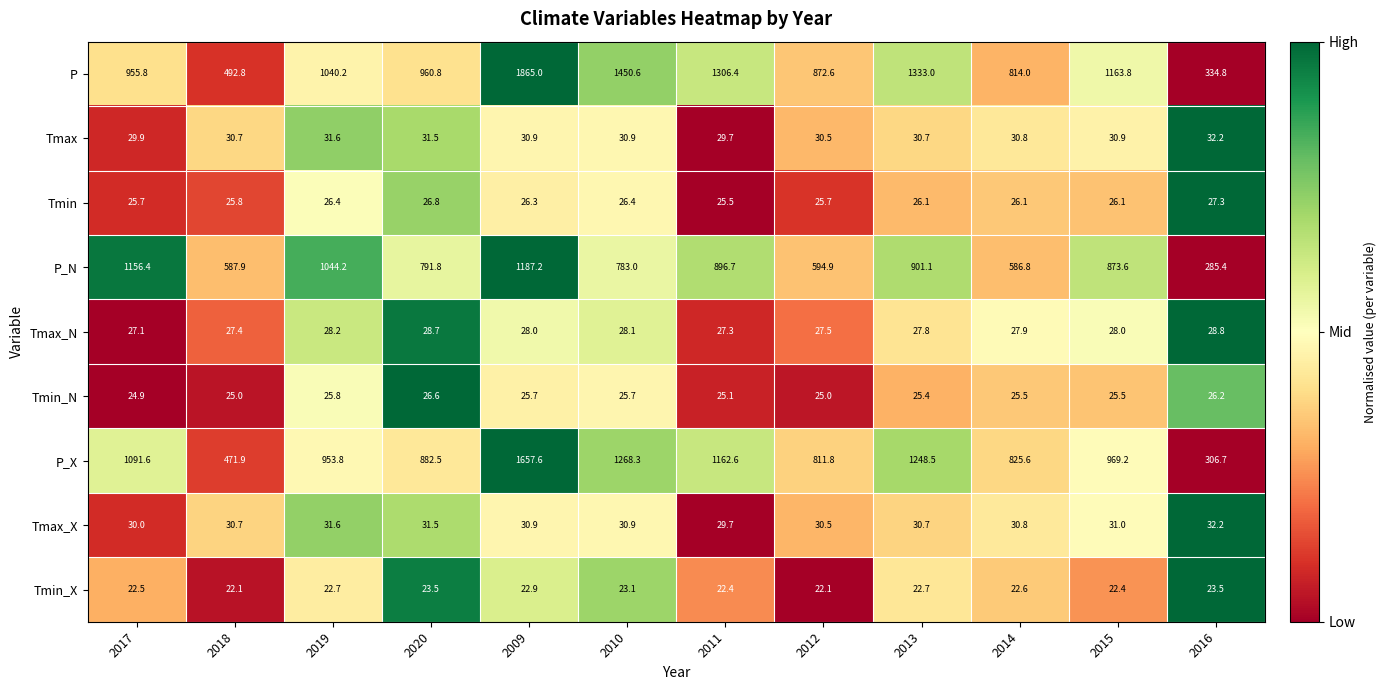

Count the number of categories in the chart.

12